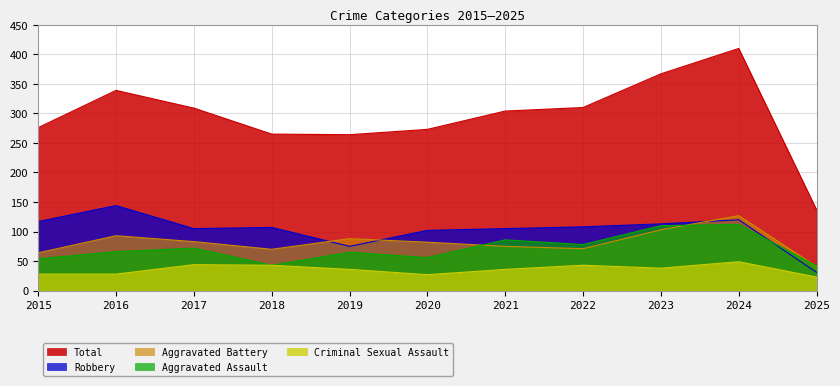

At which label is Criminal Sexual Assault closest to 36?

2019